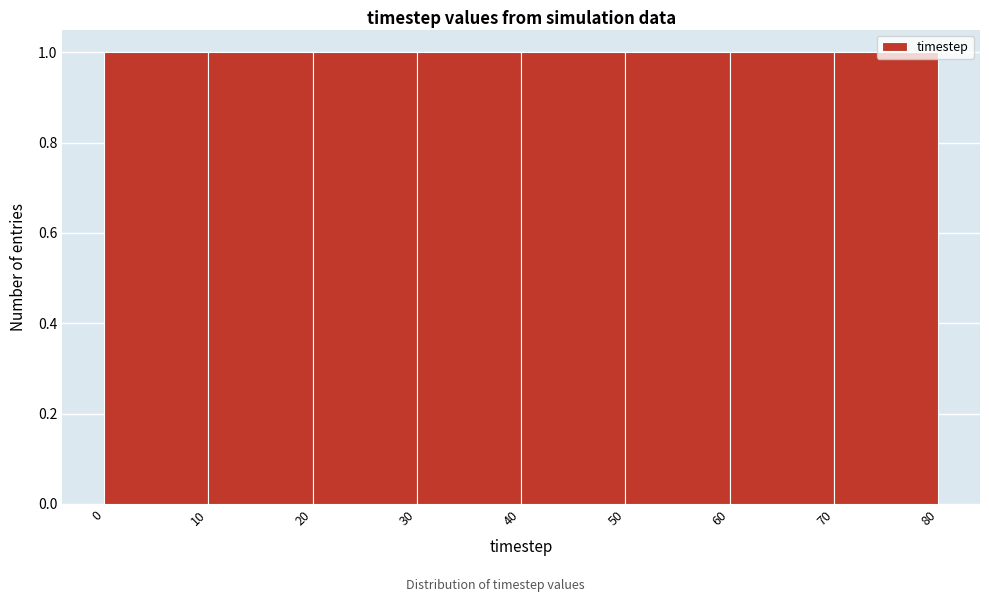

Reading left to right, transcribe this chart: for each bar, give the range it covers on the x-axis and its height. The values are not printed on the chart, so give them approximately, as read against the axis.

0 to 10: 1
10 to 20: 1
20 to 30: 1
30 to 40: 1
40 to 50: 1
50 to 60: 1
60 to 70: 1
70 to 80: 1